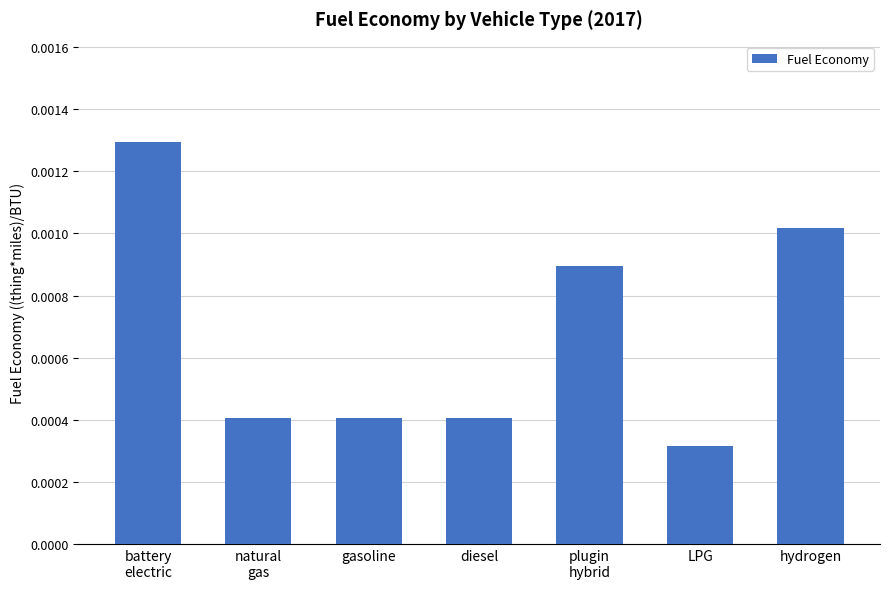

Are the bars grouped side by side (vs. stacked)?

No